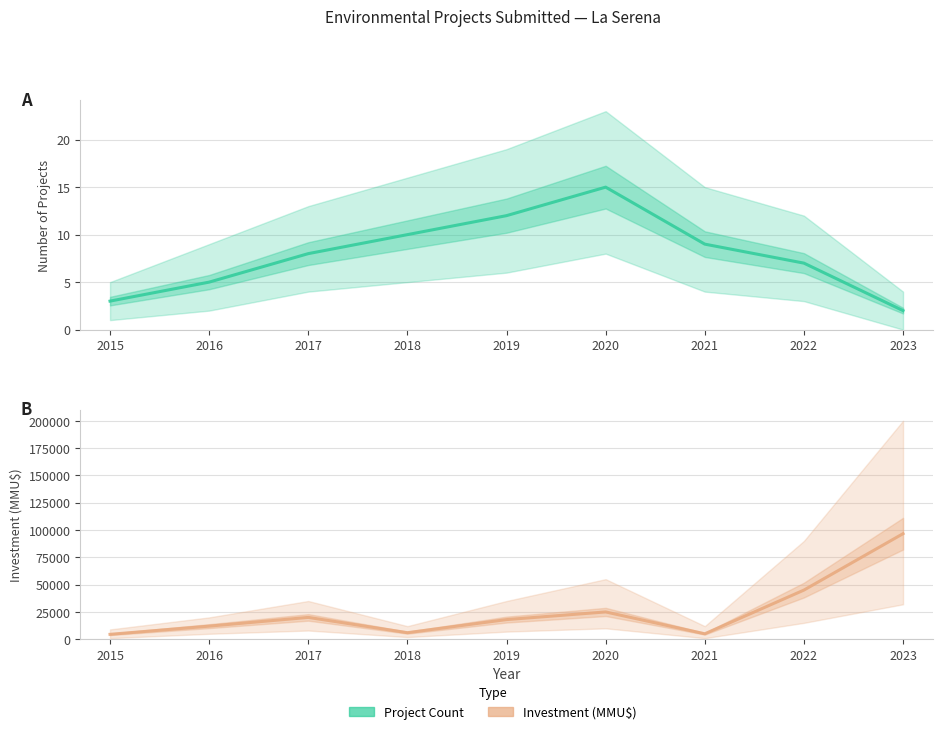

What is the approximate value of Investment MMU$ (estimate) at 2017, to the nearest 100?

20000